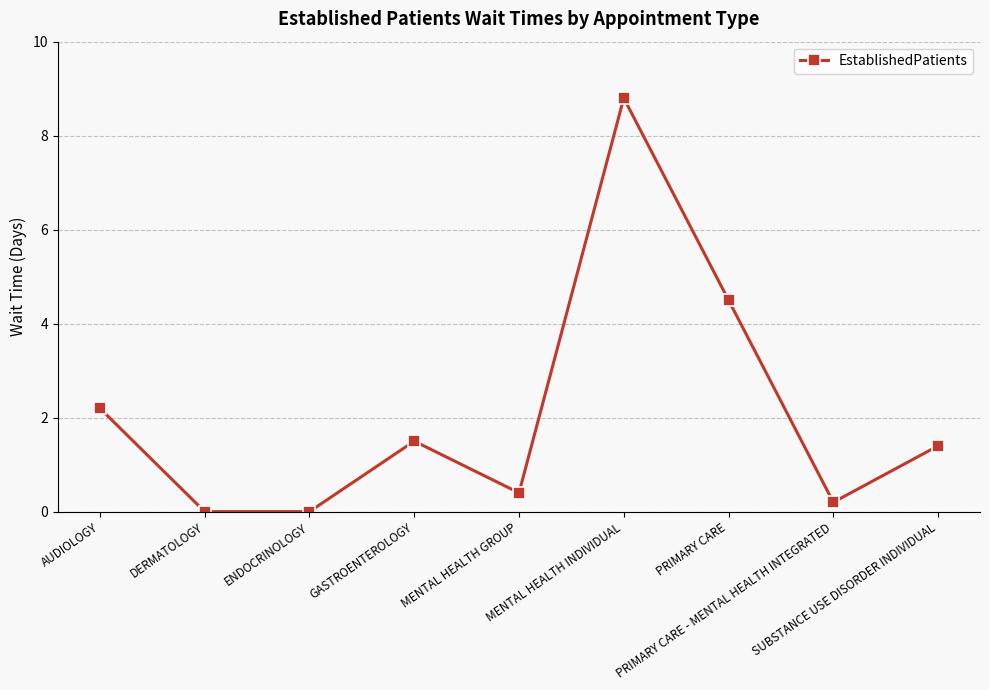

What is the sum of the values at MENTAL HEALTH GROUP and AUDIOLOGY?

2.6